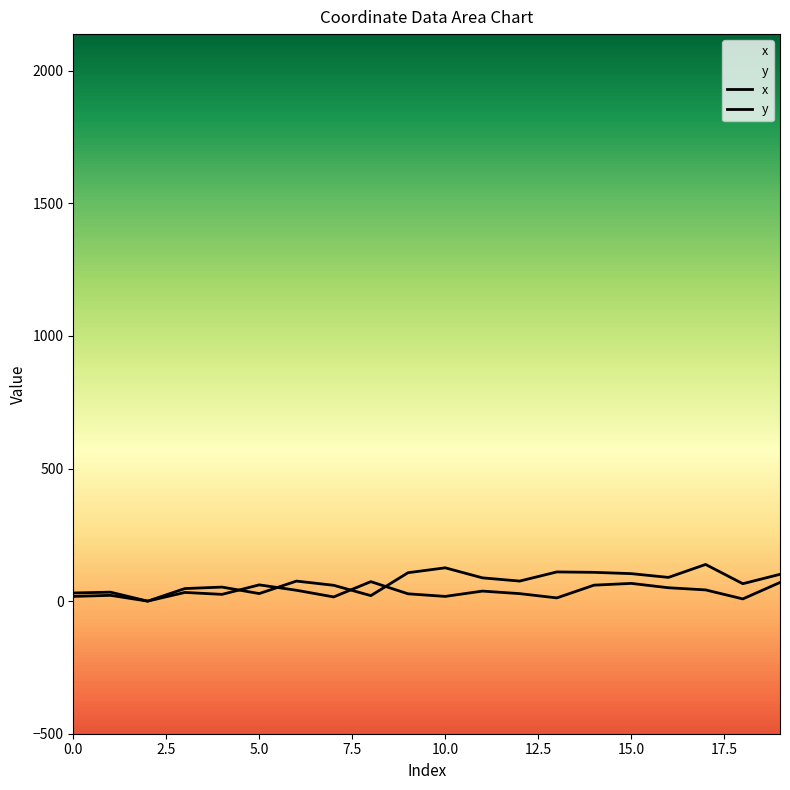

Reading left to right, what are all the values shown in this chart?

x: 30.8	33.8	0.0	47.4	53.0	28.5	75.6	59.7	20.8	107.2	125.6	87.8	75.6	110.1	108.6	103.7	89.5	138.3	65.7	101.1
y: 17.8	21.8	0.0	32.8	25.5	61.3	41.0	15.9	73.5	27.6	17.8	37.9	28.3	12.2	60.2	66.9	50.5	42.4	8.3	70.4